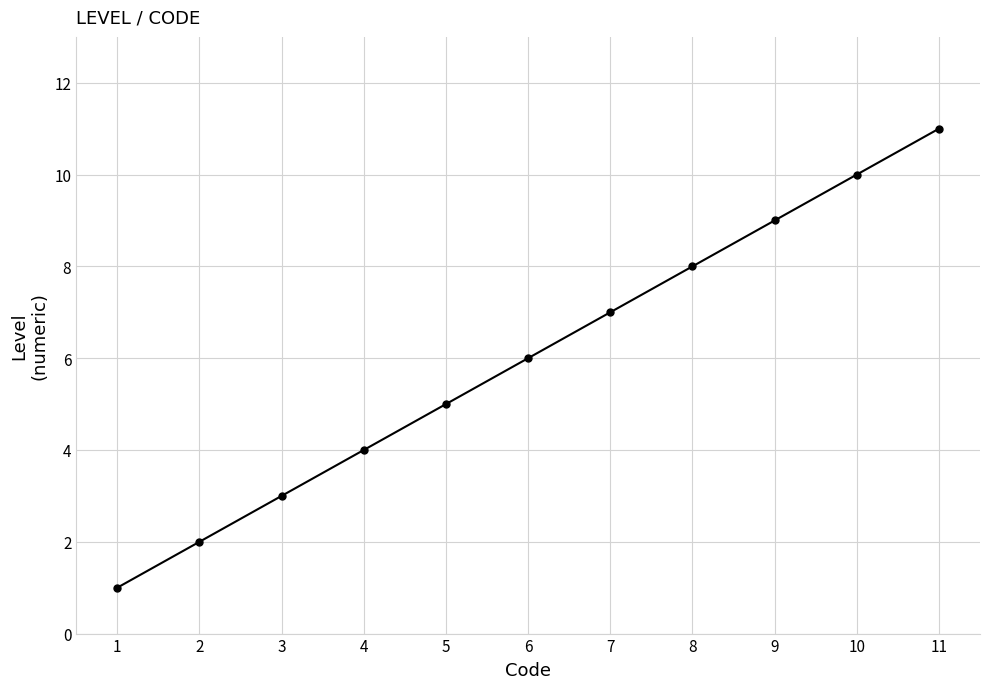

What is the value of the 9th point from the left?

9